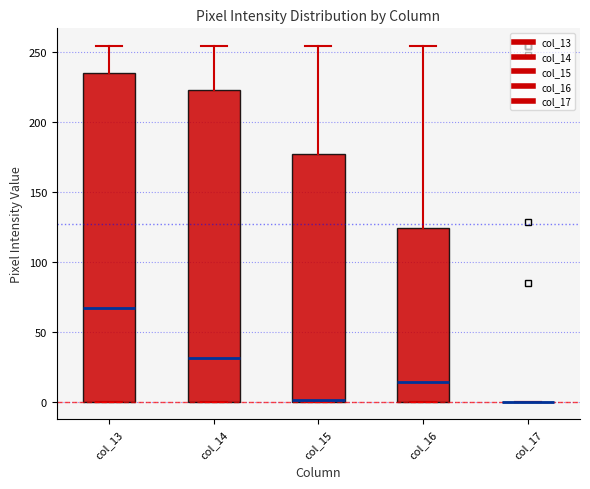

Where is the upper edge of the box for col_15 on the y-axis? The values are not printed on the chart, so give them approximately, as read against the axis.

175